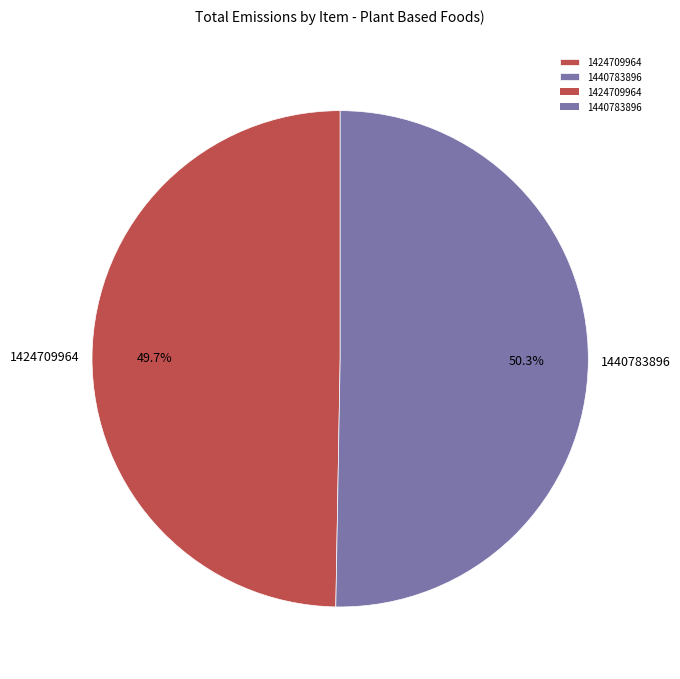

Count the number of slices in the pie.

2